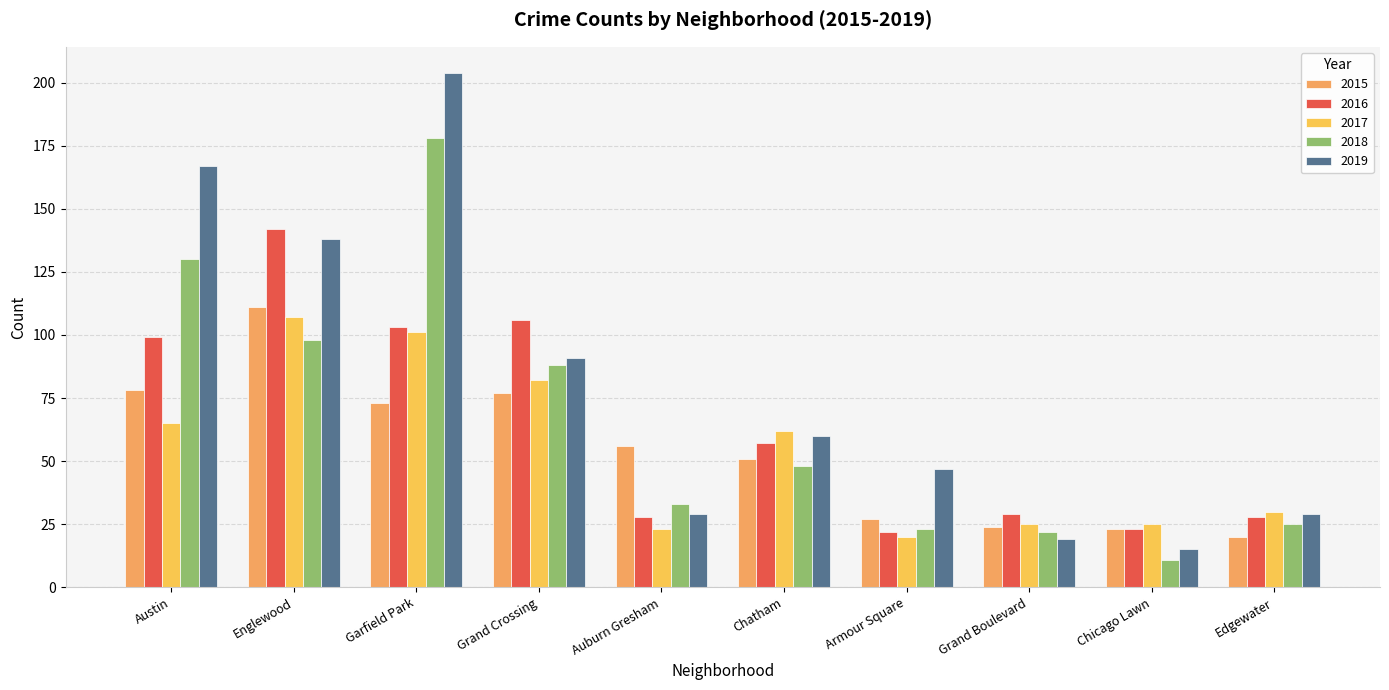

What are all the series names shown in the legend?

2015, 2016, 2017, 2018, 2019